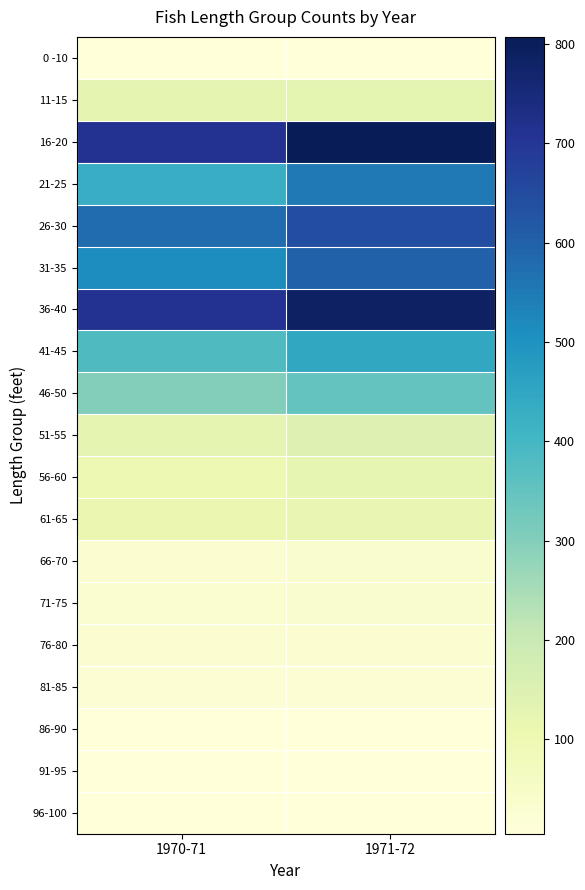

Rank the series at 1970-71 from lowest to highest value.

0 -10, 86-90, 91-95, 96-100, 81-85, 76-80, 66-70, 71-75, 56-60, 61-65, 11-15, 51-55, 46-50, 41-45, 21-25, 31-35, 26-30, 16-20, 36-40